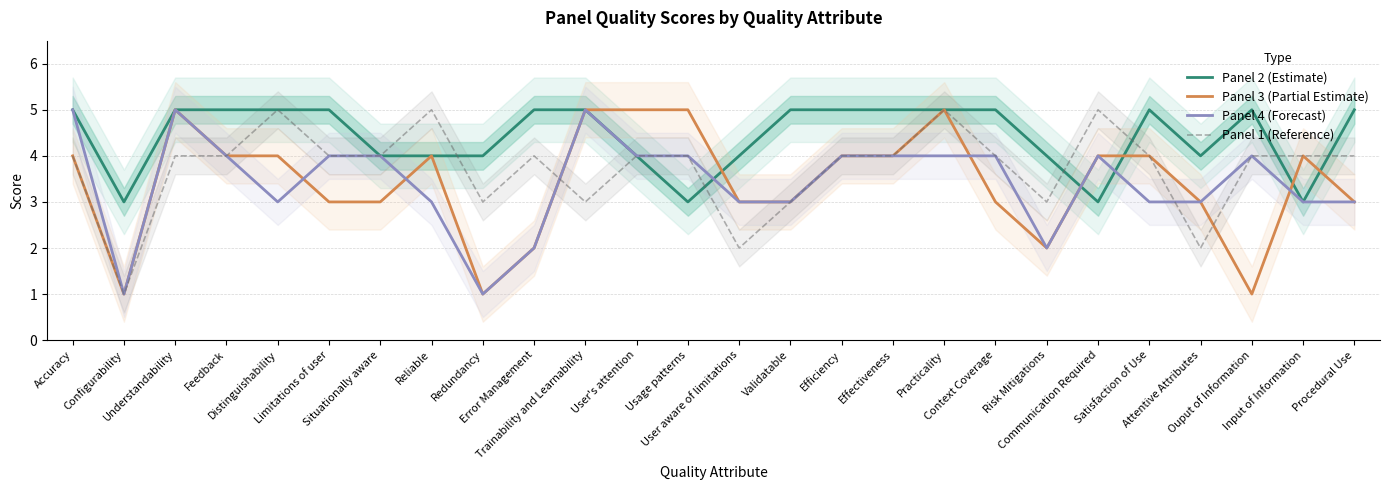

True or false: Panel 4 (Forecast) has more than 2 points higher than both neighbors.

True